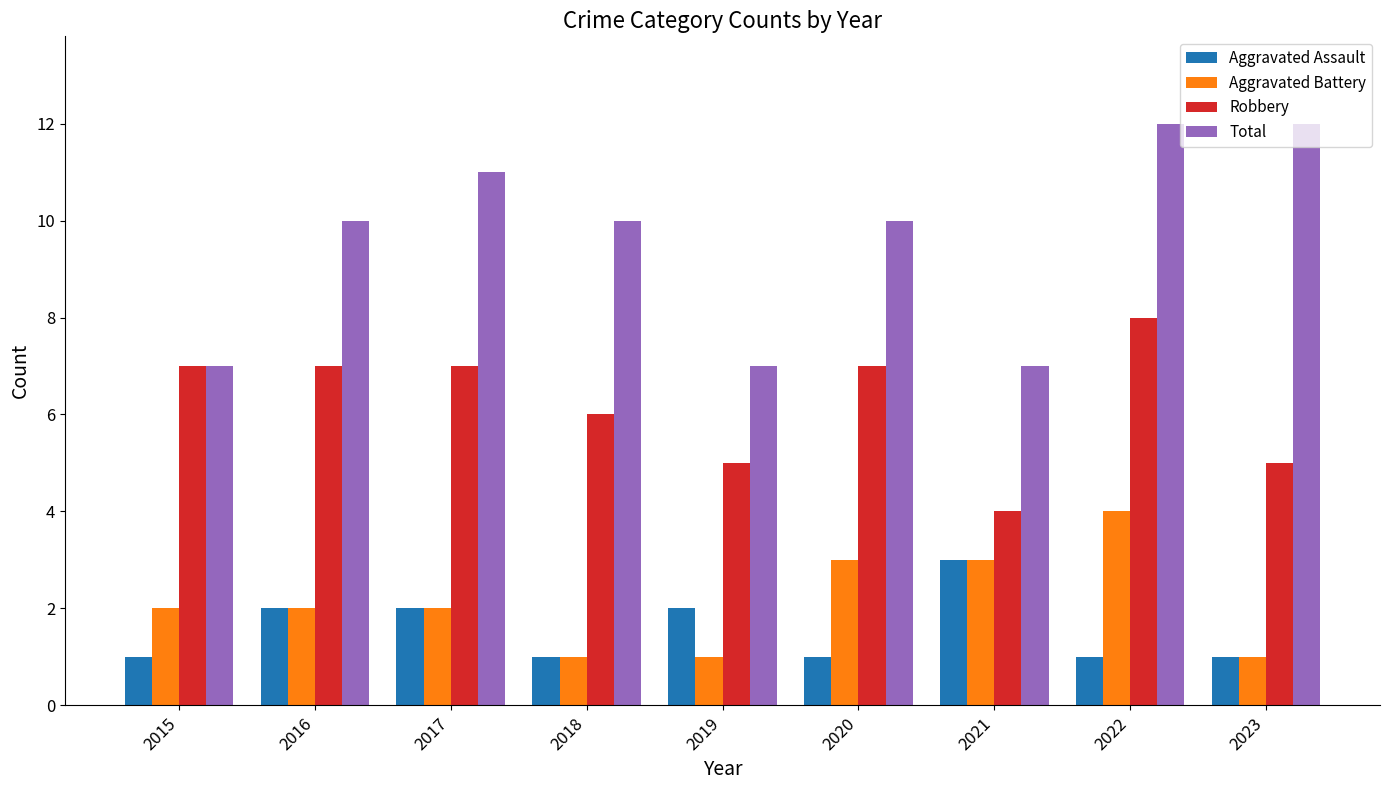

Rank the series by their maximum value, from lowest to highest.

Aggravated Assault, Aggravated Battery, Robbery, Total